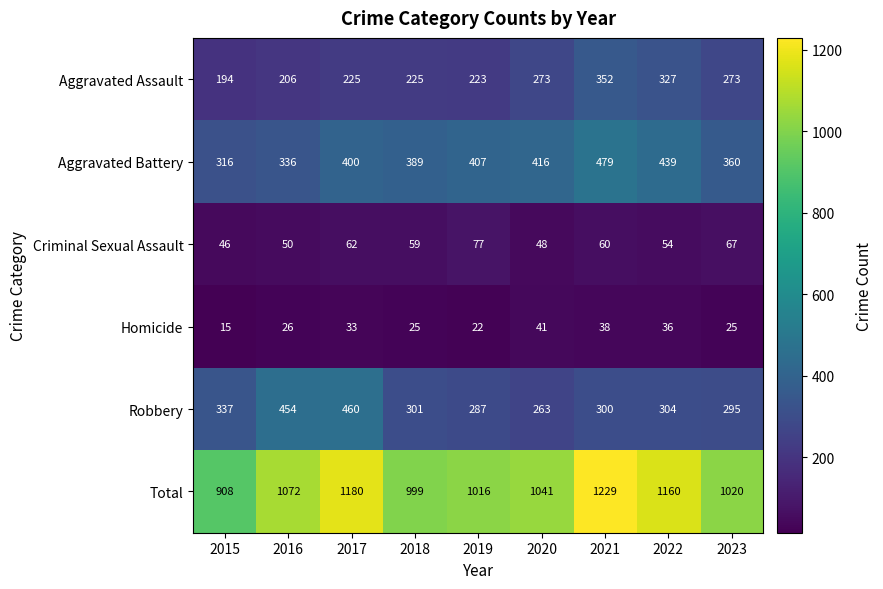

Where is Robbery nearest to the value 361?

2015